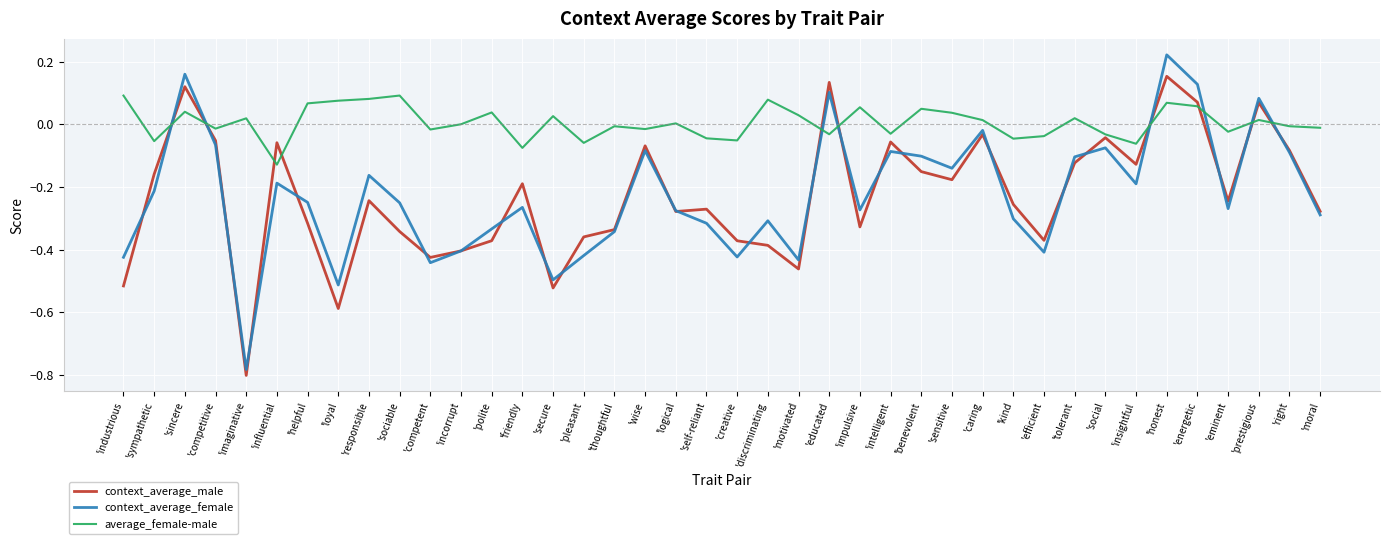

Is the value of average_female-male at 'educated greater than the value of context_average_male at 'intelligent?

Yes